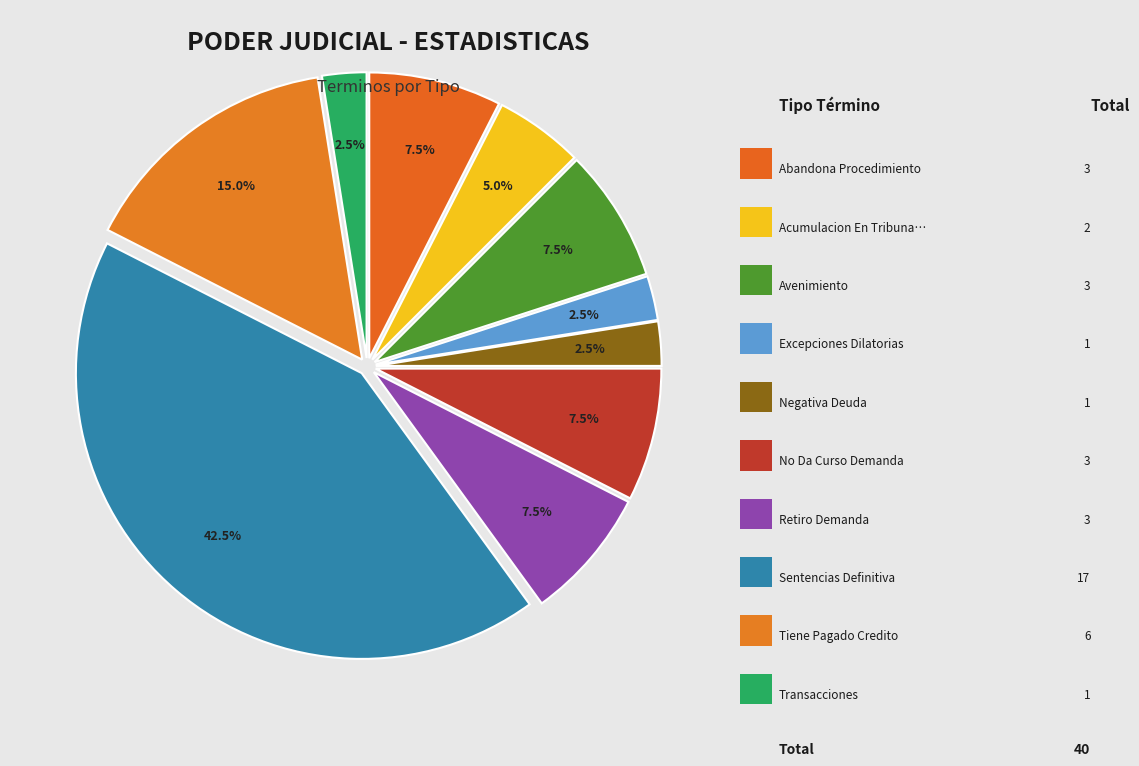

Does any single category account for the majority?

No